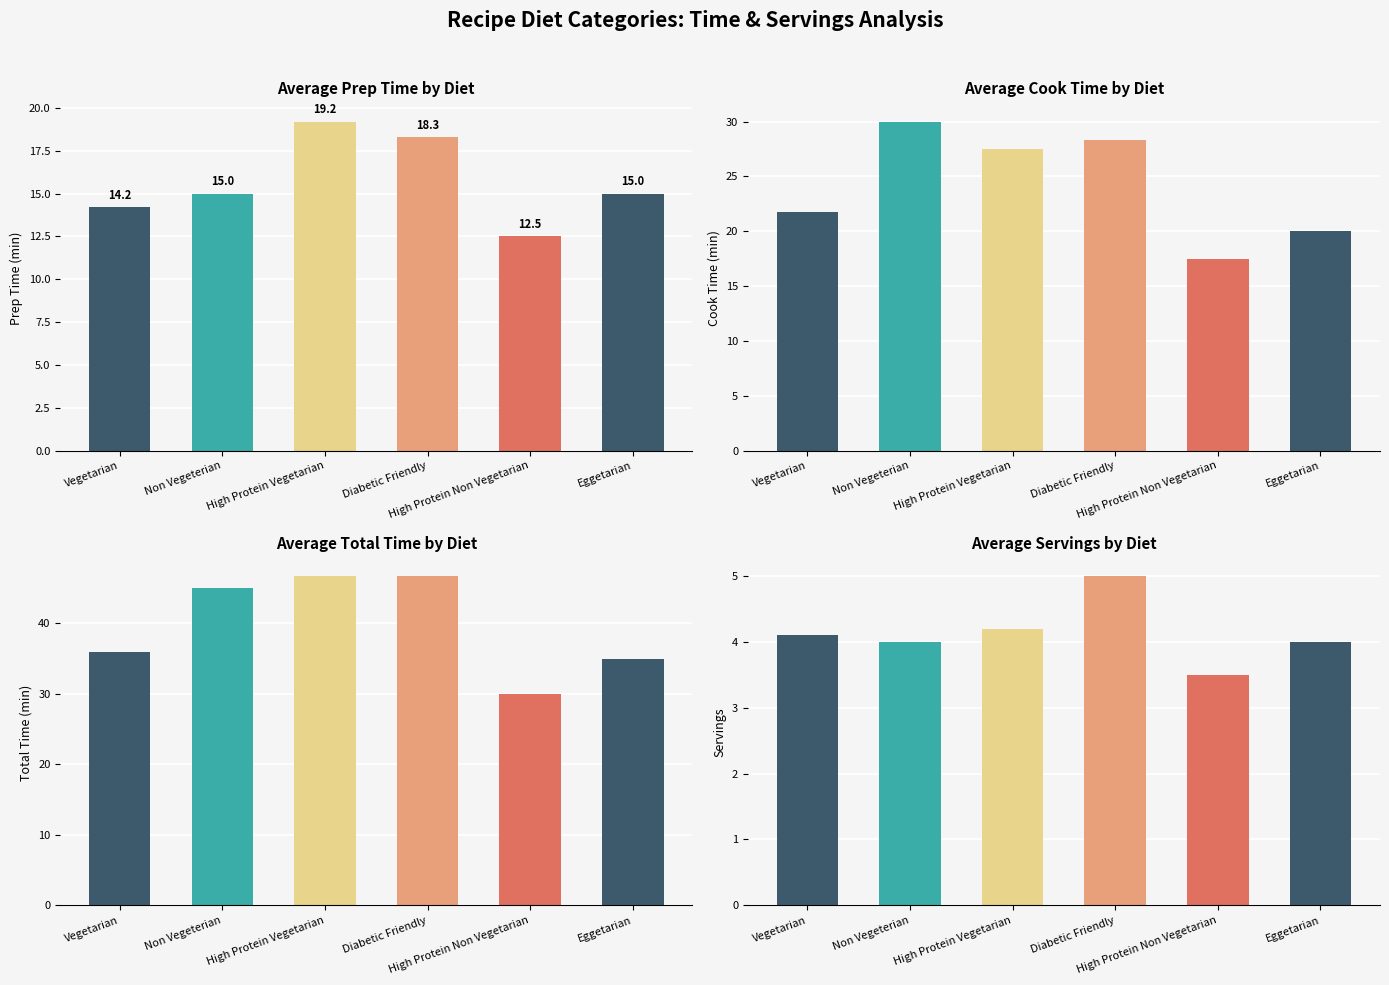

What is the spread (max minus min) of values at Vegetarian?

31.9